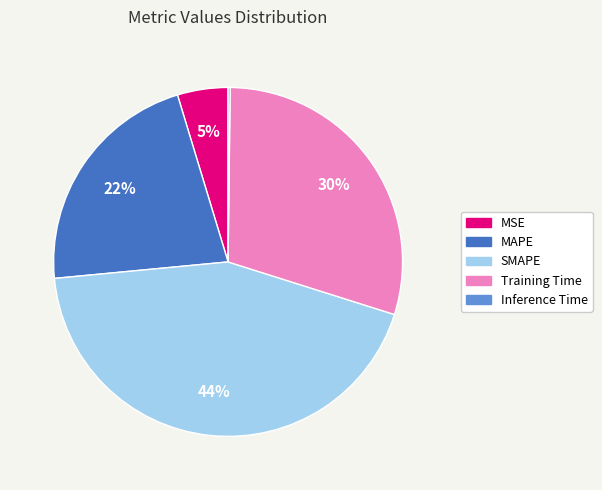

Is it true that MAPE is 13% of the pie?

False